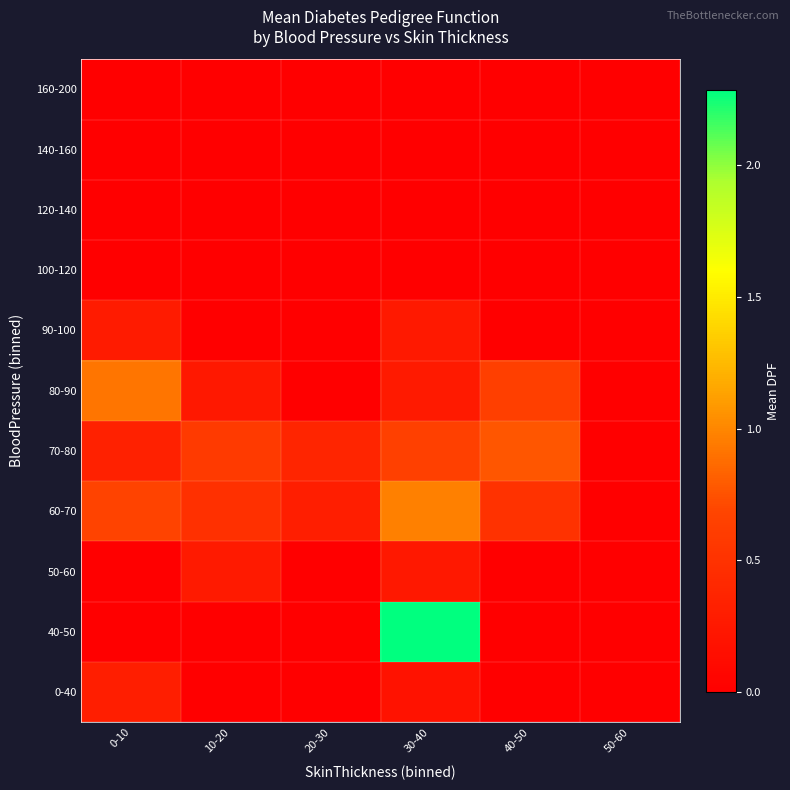

Reading left to right, list all the values displayed in this chart.

0-40: 0-10=0.3	10-20=0.0	20-30=0.0	30-40=0.2	40-50=0.0	50-60=0.0
40-50: 0-10=0.0	10-20=0.0	20-30=0.0	30-40=2.3	40-50=0.0	50-60=0.0
50-60: 0-10=0.0	10-20=0.3	20-30=0.0	30-40=0.2	40-50=0.0	50-60=0.0
60-70: 0-10=0.7	10-20=0.5	20-30=0.3	30-40=1.0	40-50=0.5	50-60=0.0
70-80: 0-10=0.3	10-20=0.6	20-30=0.4	30-40=0.6	40-50=0.8	50-60=0.0
80-90: 0-10=0.9	10-20=0.2	20-30=0.0	30-40=0.3	40-50=0.6	50-60=0.0
90-100: 0-10=0.3	10-20=0.0	20-30=0.0	30-40=0.3	40-50=0.0	50-60=0.0
100-120: 0-10=0.0	10-20=0.0	20-30=0.0	30-40=0.0	40-50=0.0	50-60=0.0
120-140: 0-10=0.0	10-20=0.0	20-30=0.0	30-40=0.0	40-50=0.0	50-60=0.0
140-160: 0-10=0.0	10-20=0.0	20-30=0.0	30-40=0.0	40-50=0.0	50-60=0.0
160-200: 0-10=0.0	10-20=0.0	20-30=0.0	30-40=0.0	40-50=0.0	50-60=0.0